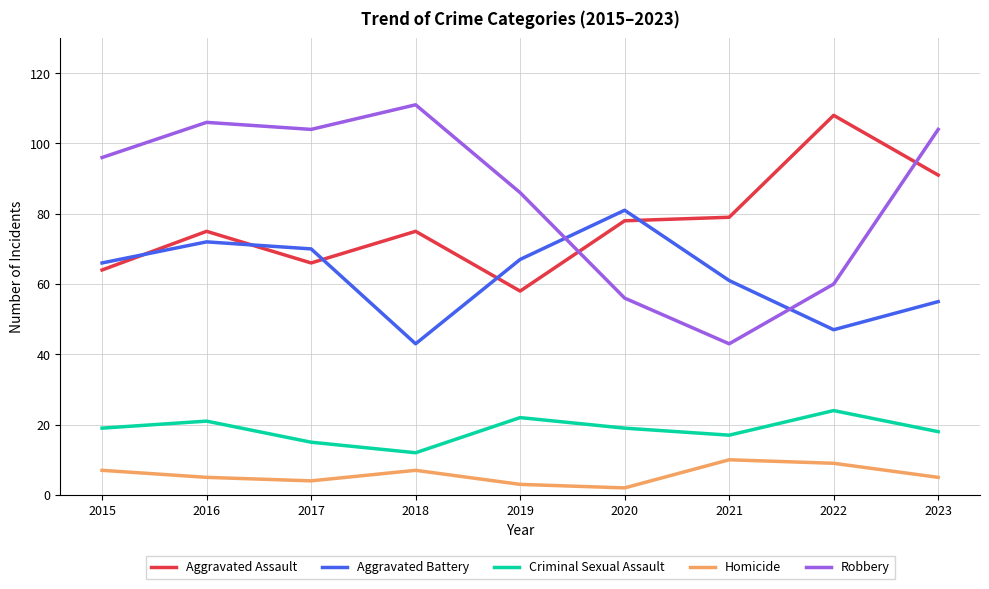

True or false: Homicide and Criminal Sexual Assault intersect in this chart.

False